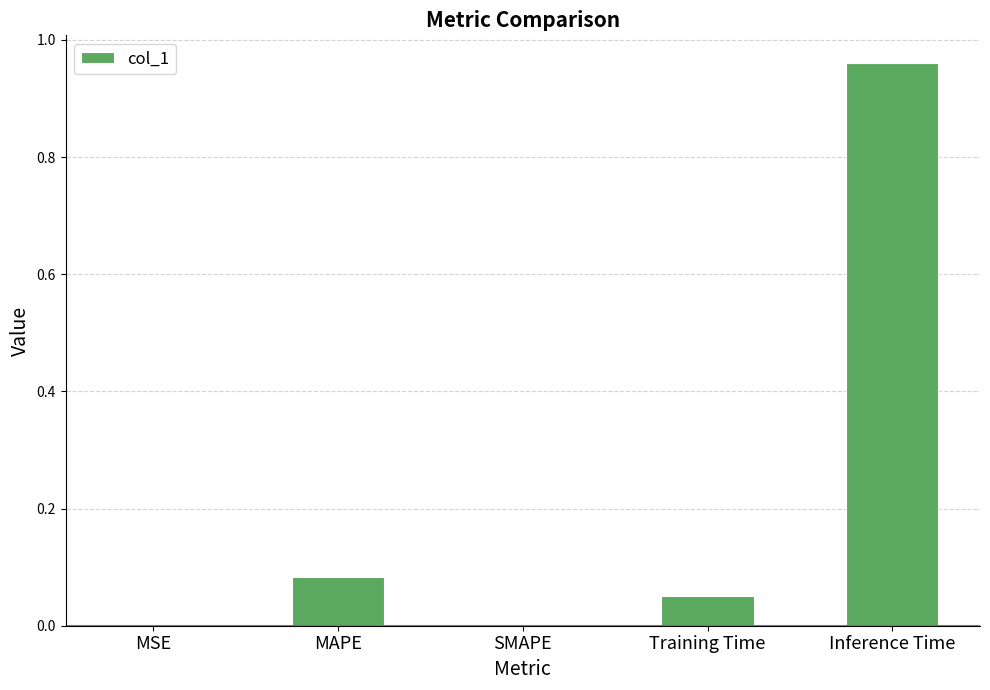

The chart shows a value of 0.0 at MSE. True or false?

True